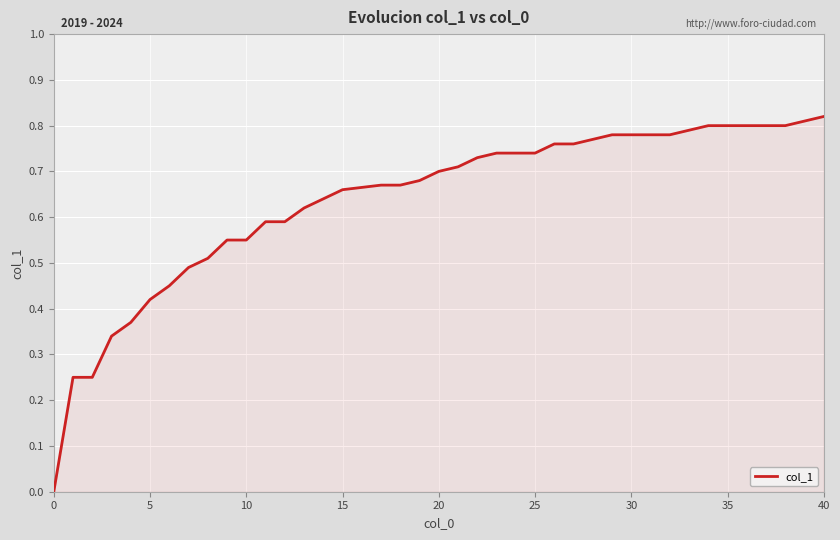

Does the chart have visible grid lines?

Yes